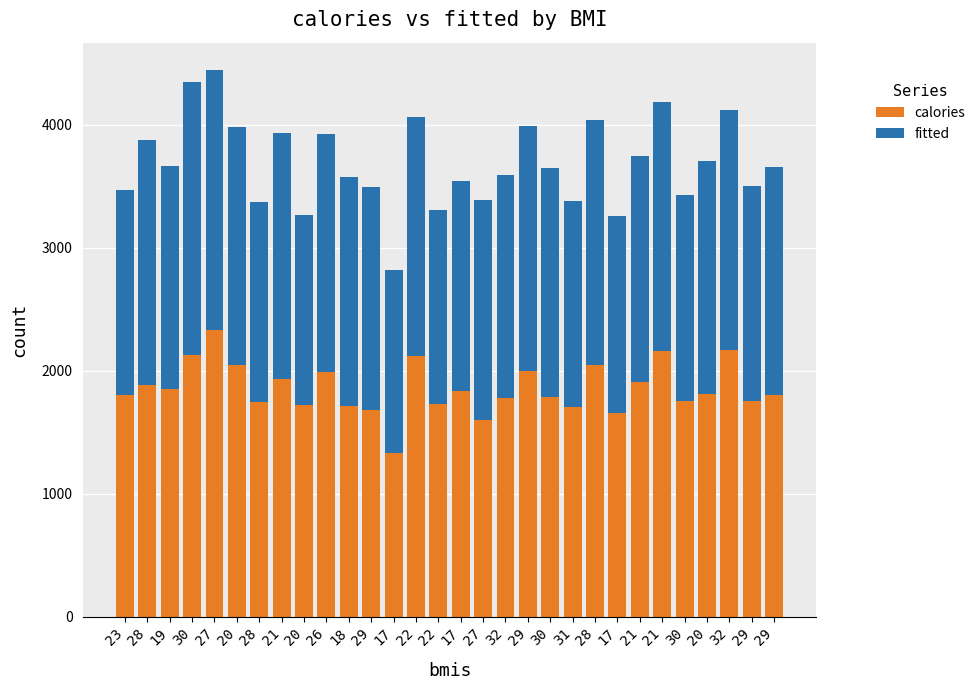

At which label does fitted first exceed 1852?

28